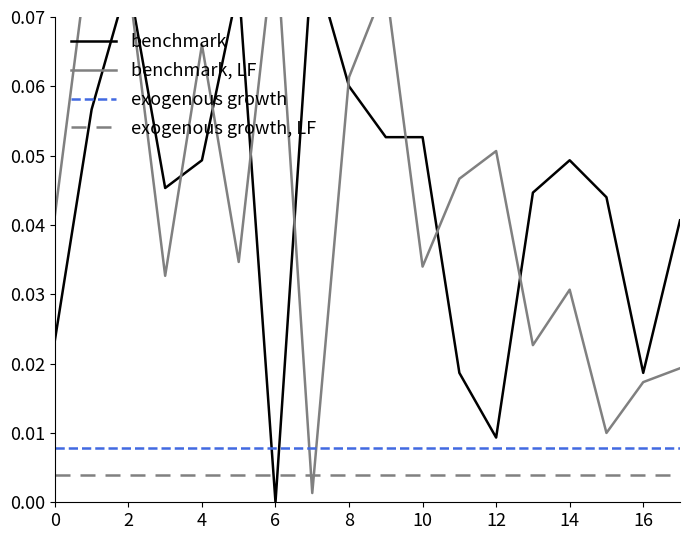

True or false: exogenous growth and exogenous growth, LF cross at least once.

False